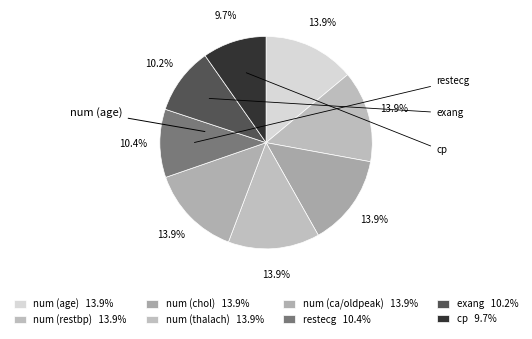

What is the ratio of the value at num (chol) to the value at num (thalach)?

1.0